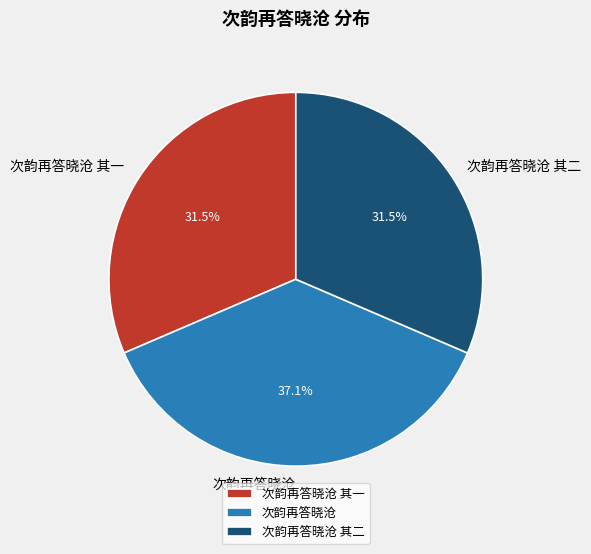

Is there a majority slice in this chart?

No